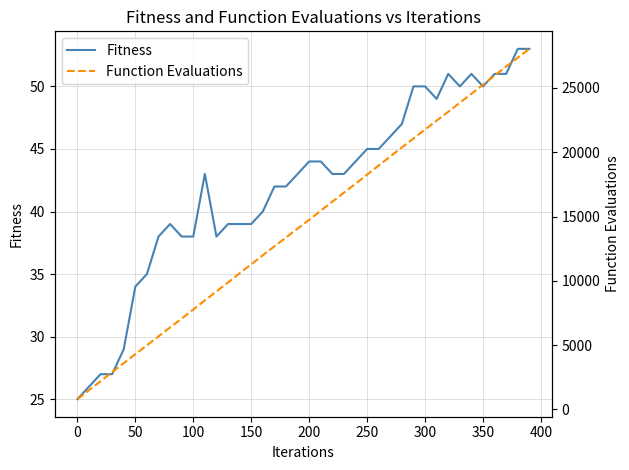

What is the minimum value for Fitness?

25